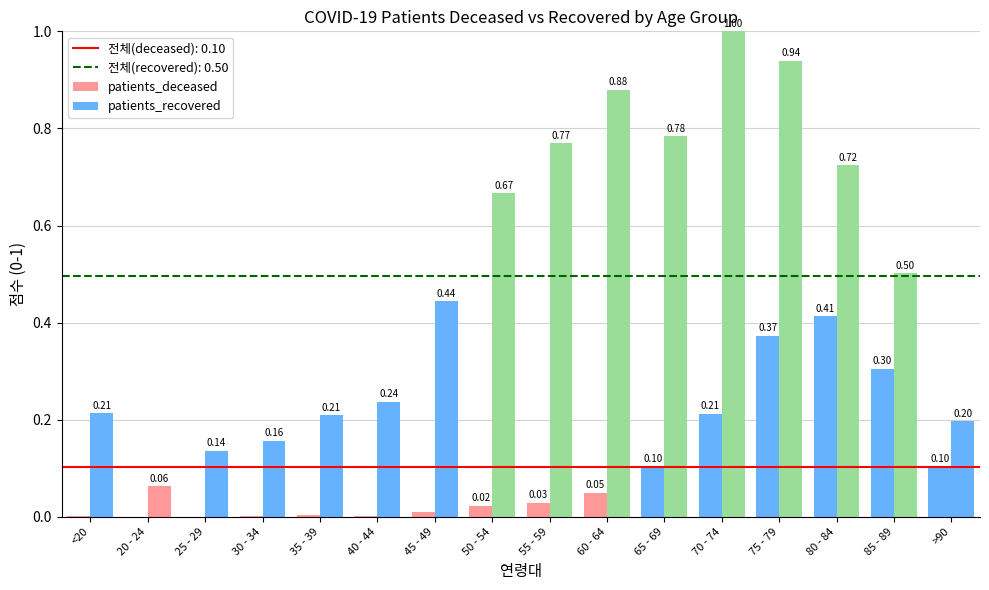

How many groups of bars are there?

16